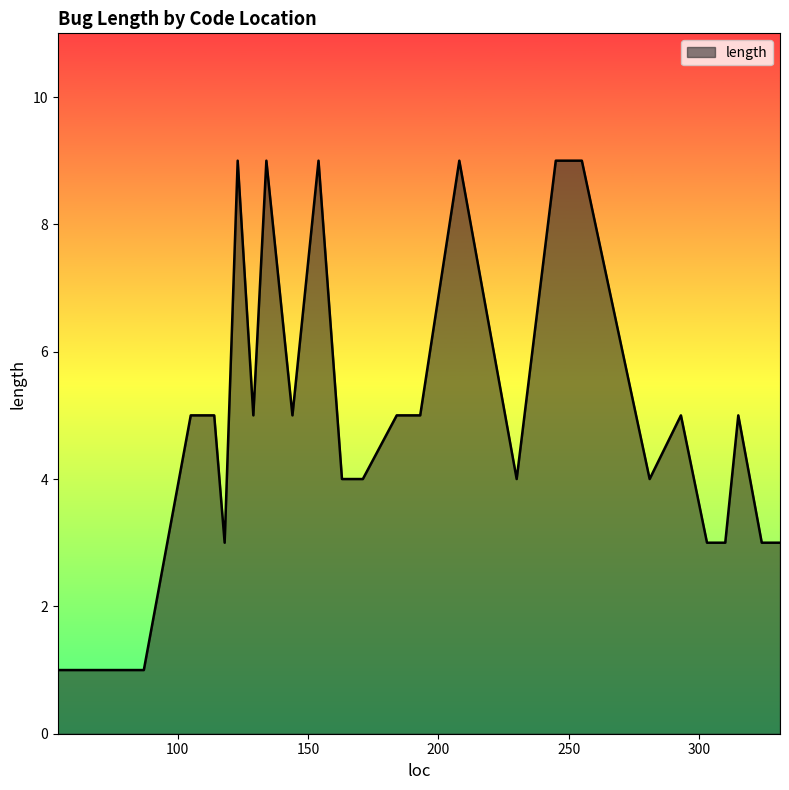

What is the difference between the maximum and minimum values?

8